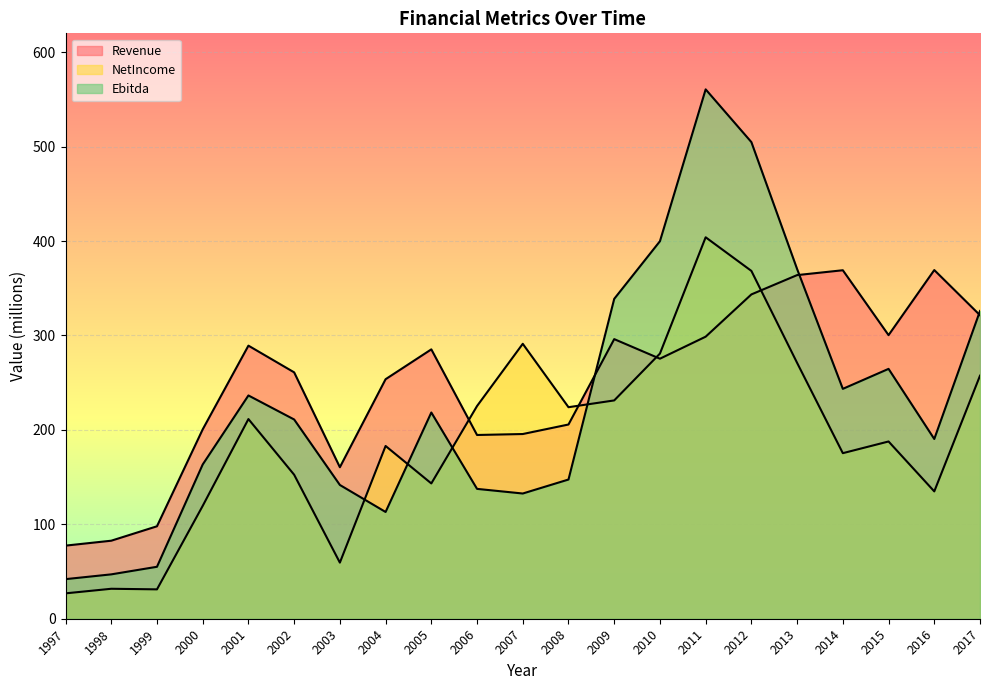

What is the average value of the Revenue series?

249.6